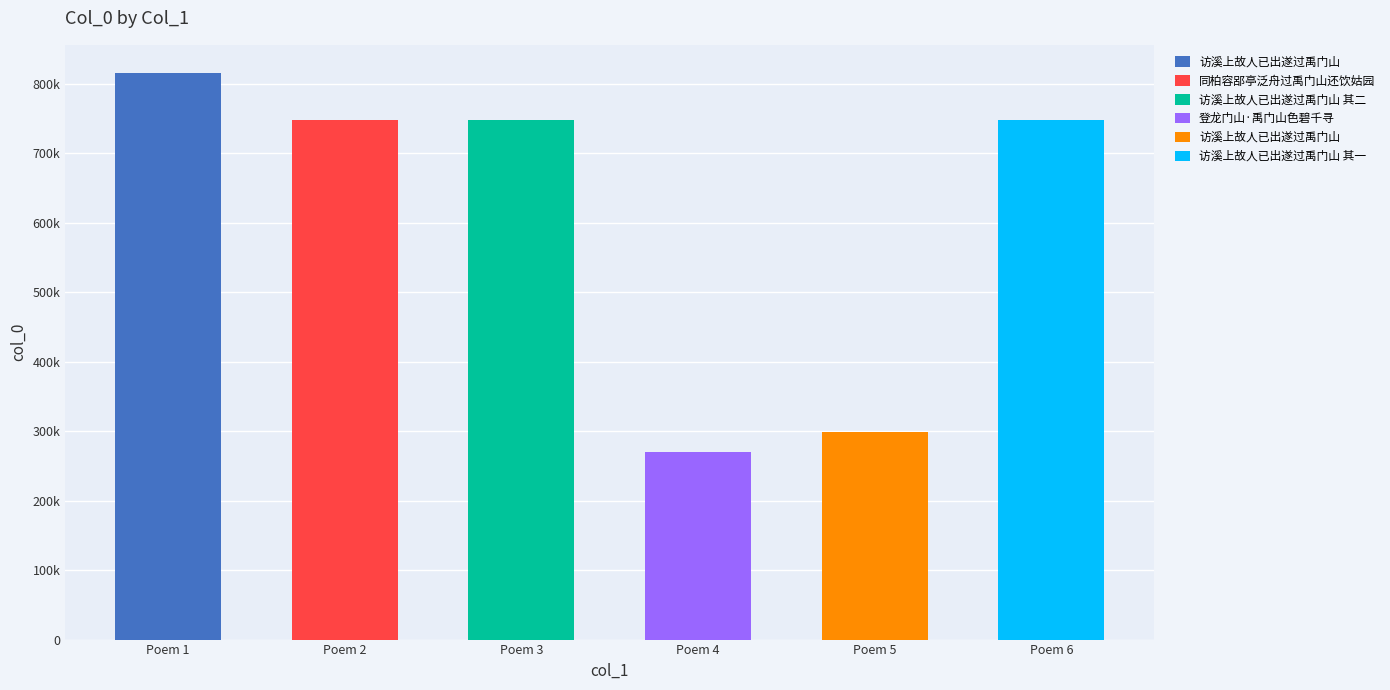

What is the difference between the values at 访溪上故人已出遂过禹门山 其一 and 访溪上故人已出遂过禹门山 其二?

1